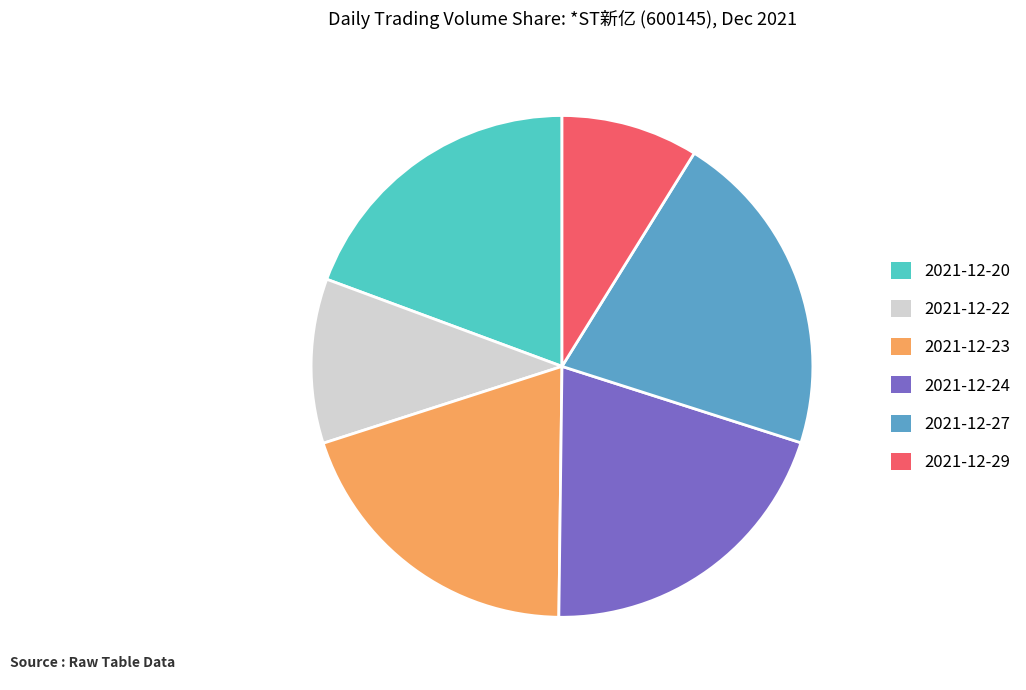

Is it true that 2021-12-22 is 25% of the pie?

False